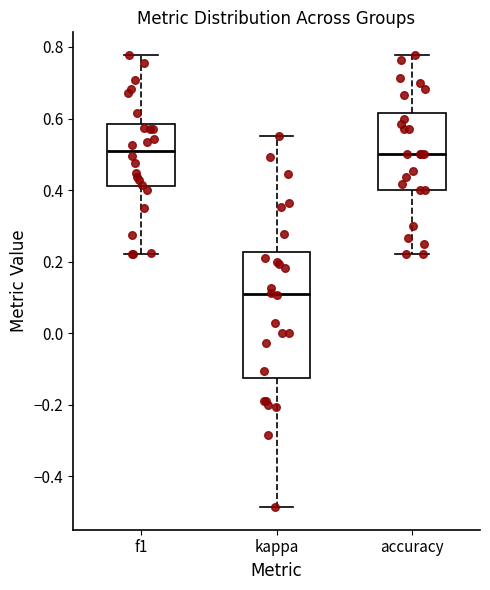

Comparing the boxes themselves (not the whiskers), which one is the tallest?

kappa